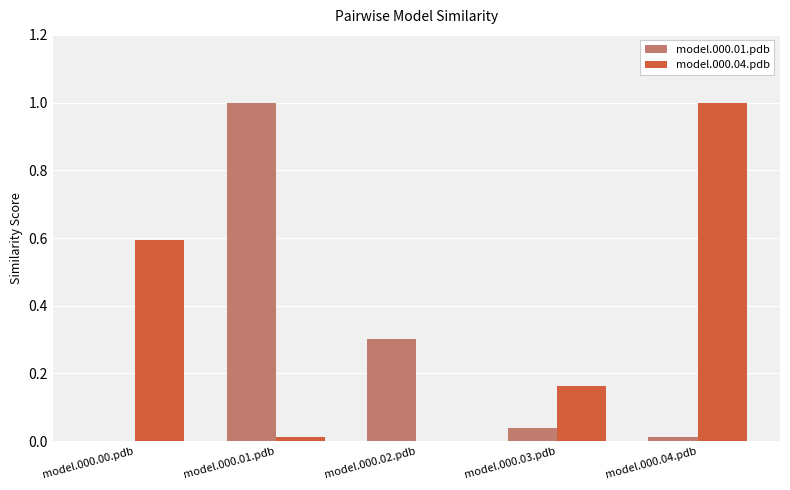

What is the maximum value shown in the chart?

1.0